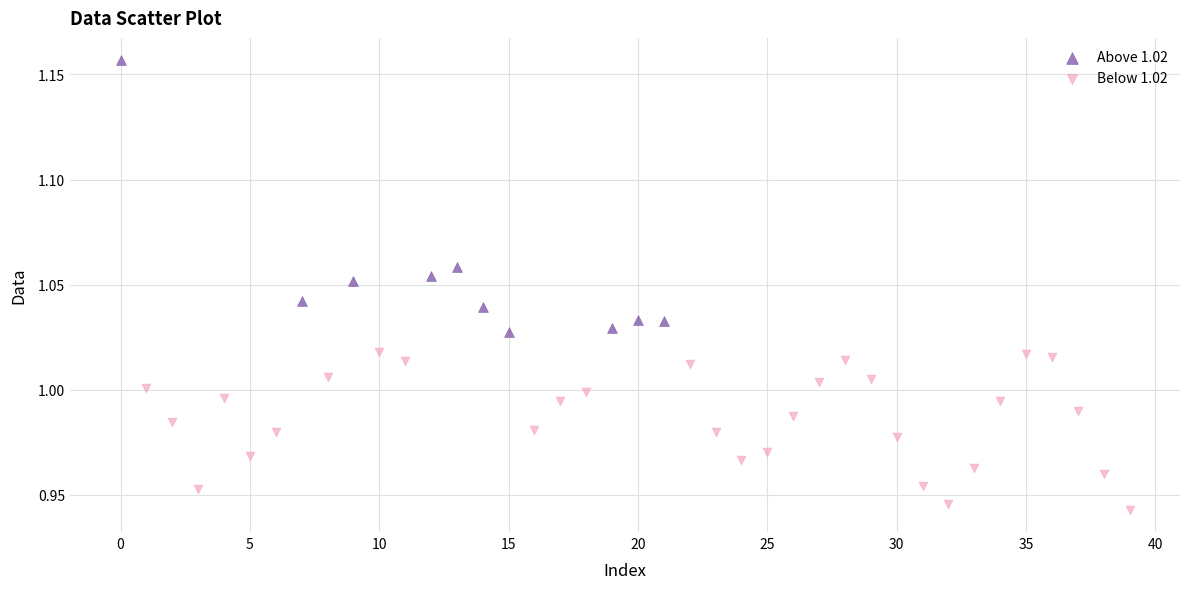

Which series has the largest Y range (max minus min)?

Above 1.02